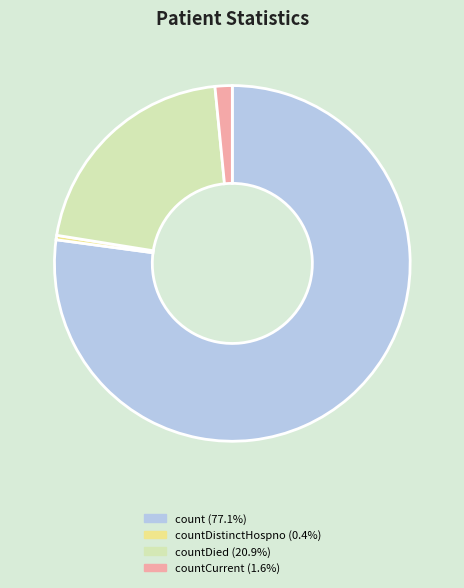

Is there a majority slice in this chart?

Yes